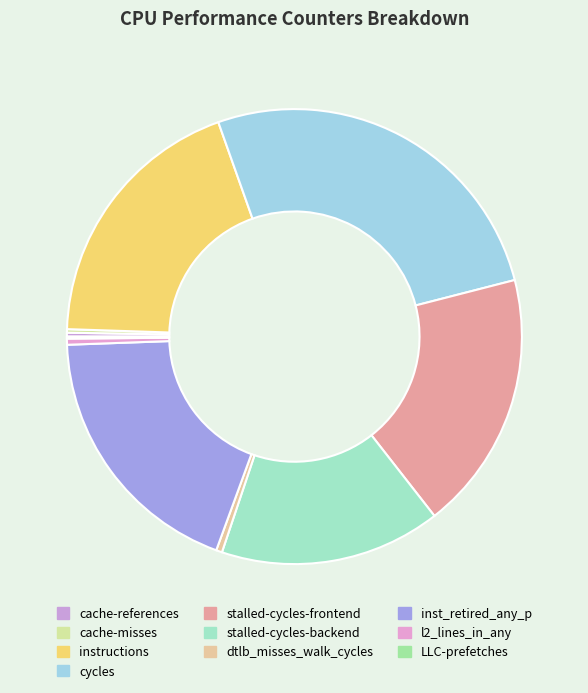

Rank the categories by value from highest to lowest.

cycles, instructions, inst_retired_any_p, stalled-cycles-frontend, stalled-cycles-backend, l2_lines_in_any, dtlb_misses_walk_cycles, cache-references, cache-misses, LLC-prefetches